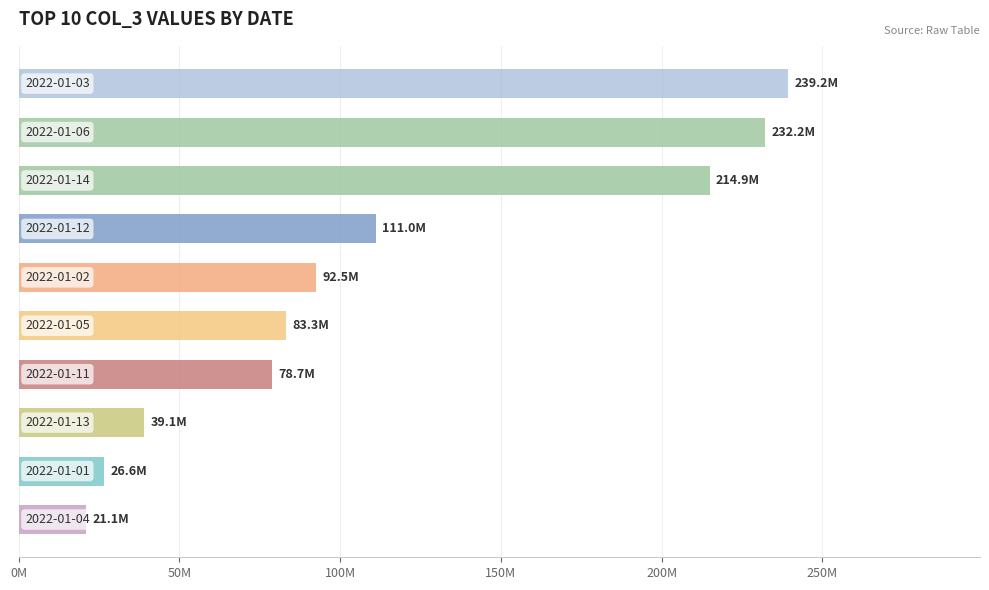

Does the chart contain any negative values?

No